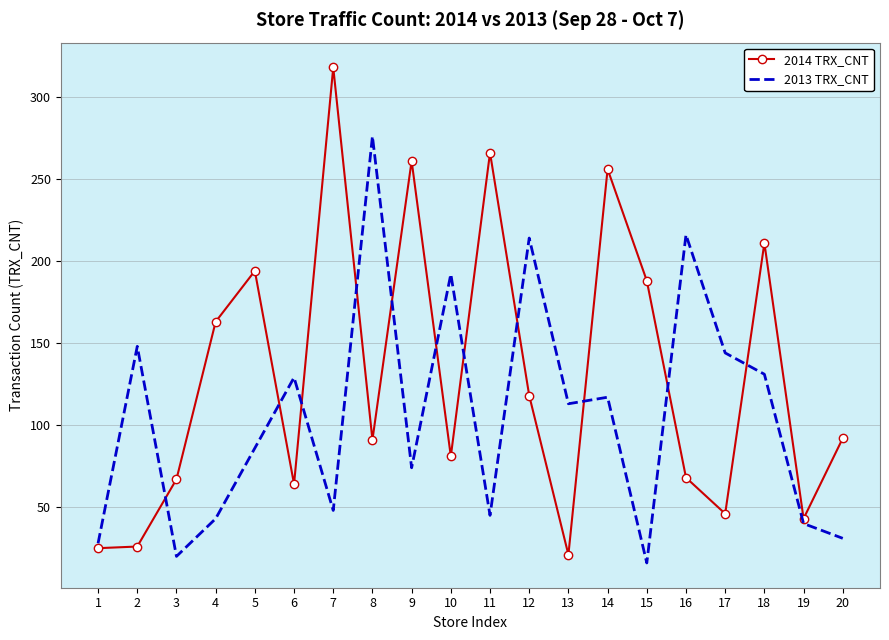

Which series has the largest range (max minus min)?

2014 TRX_CNT